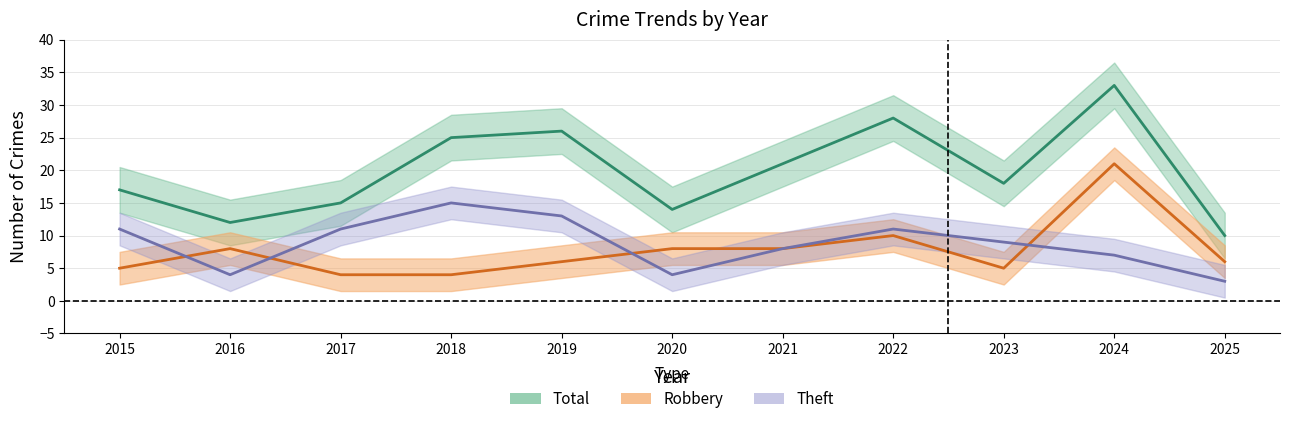

Is this an area chart (filled region under the line)?

No